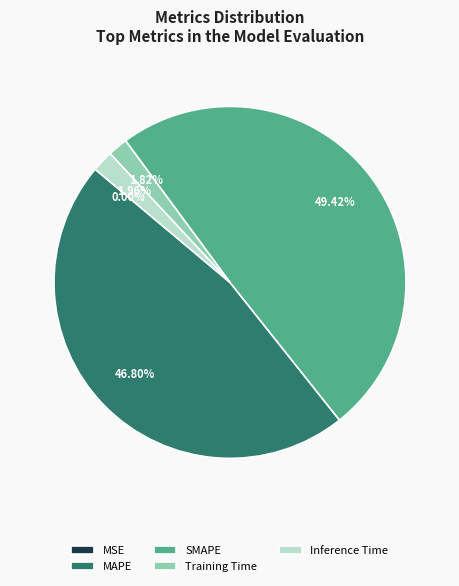

Is there any slice that represents more than half of the pie?

No